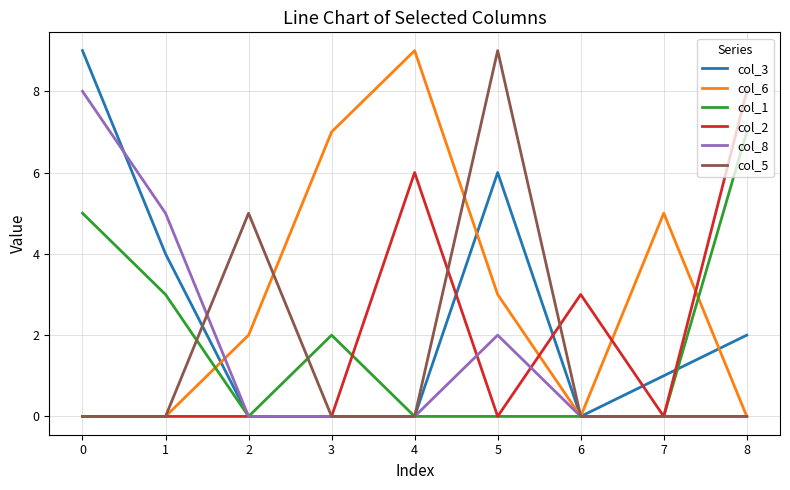

Is the value of col_6 at 3 greater than the value of col_3 at 3?

Yes